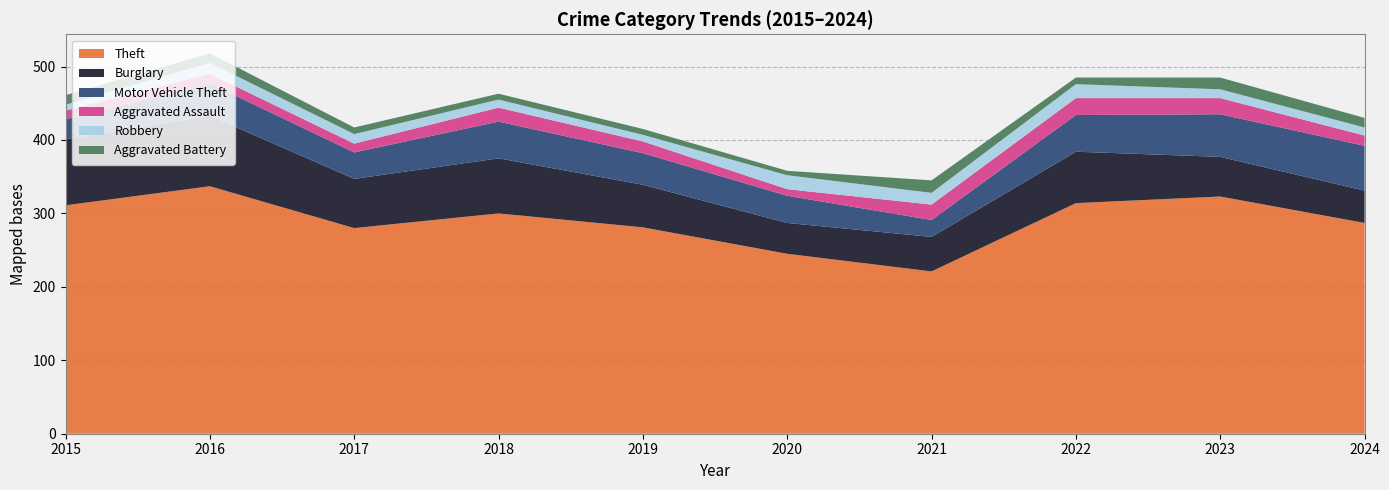

Reading left to right, list all the values displayed in this chart.

Theft: 311	337	280	300	281	245	221	314	323	287
Burglary: 90	96	67	75	58	42	47	70	54	44
Motor Vehicle Theft: 27	44	36	50	43	37	23	50	58	61
Aggravated Assault: 12	13	12	19	16	9	21	23	22	14
Robbery: 8	15	13	11	9	19	16	19	12	11
Aggravated Battery: 13	13	9	8	8	6	17	9	16	13